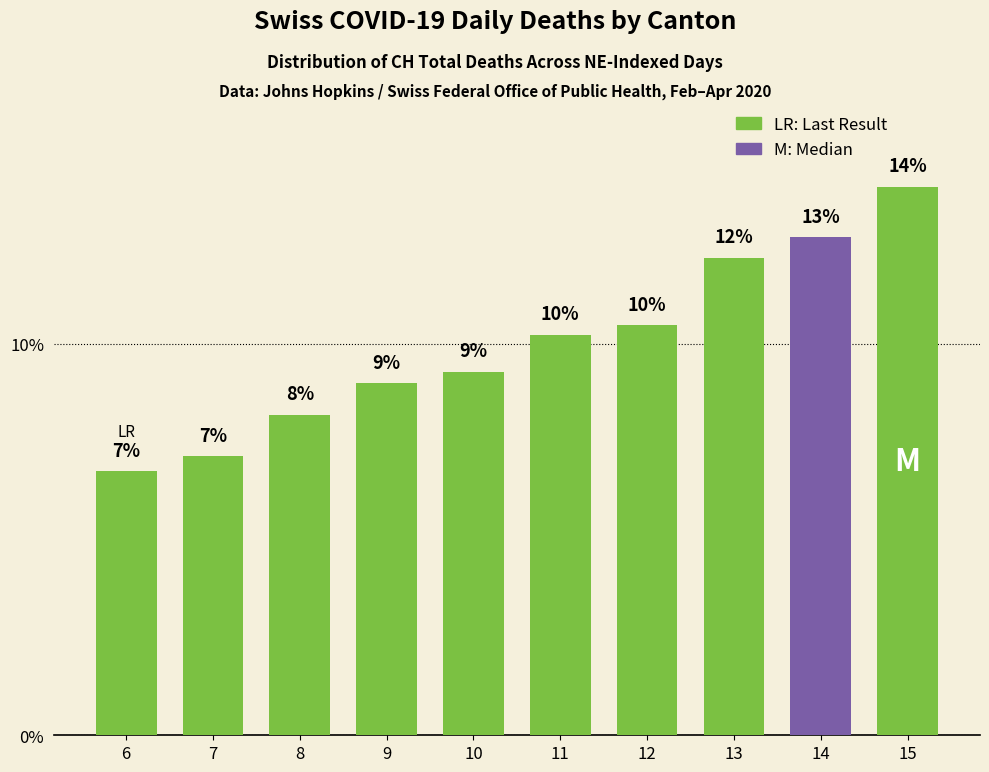

Which category has the highest value across all series?

15